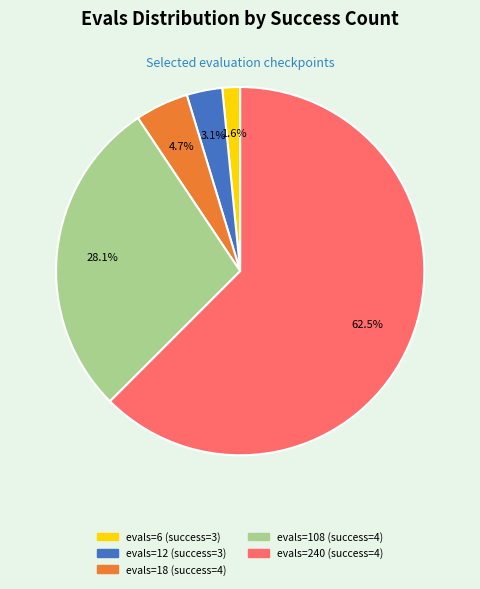

To the nearest percent, what is the average slice percentage?

20%